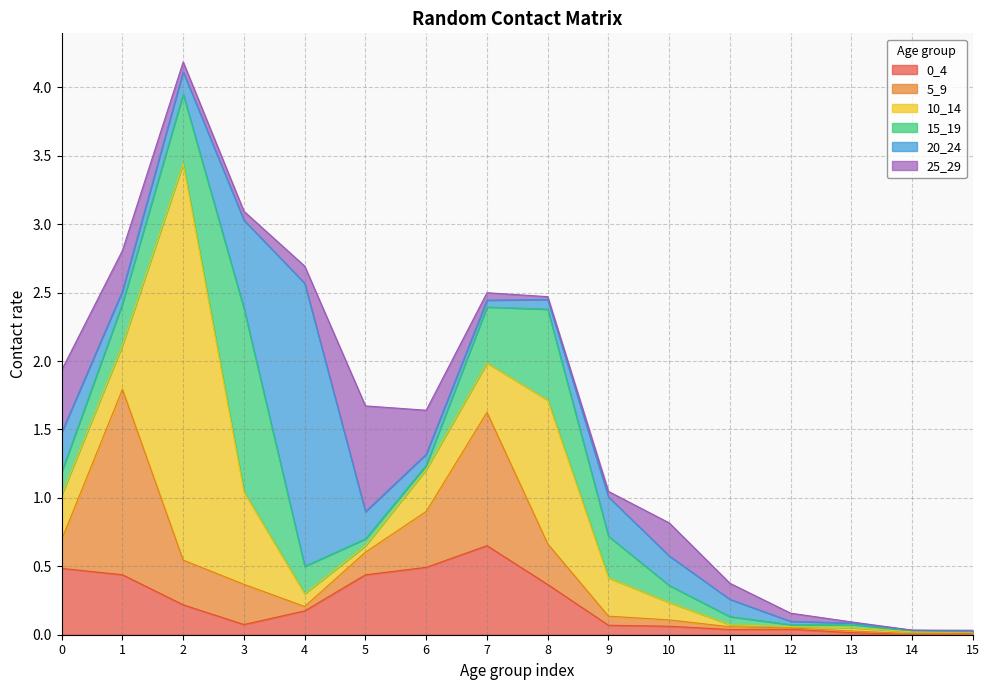

How many intersections are there between 0_4 and 15_19?

6